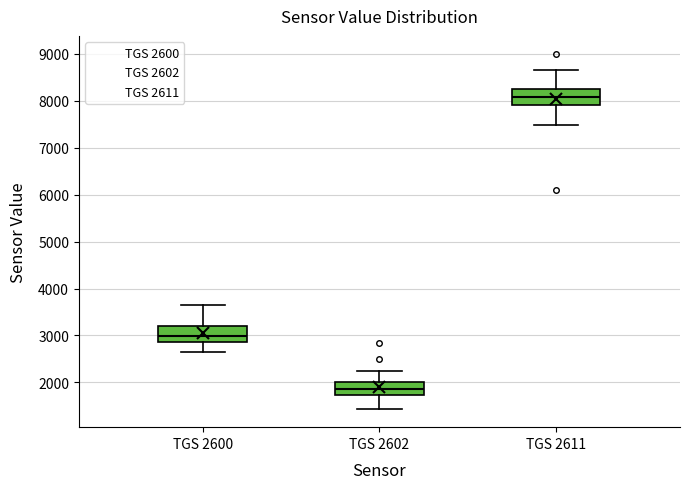

Where does the upper whisker of the box for TGS 2602 end on the y-axis? The values are not printed on the chart, so give them approximately, as read against the axis.

2300